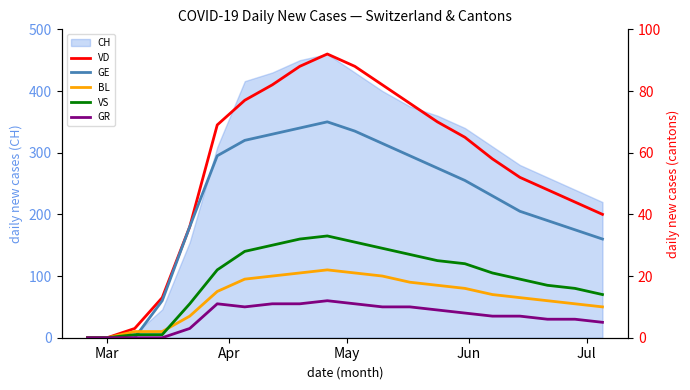

True or false: VD and GR intersect in this chart.

False